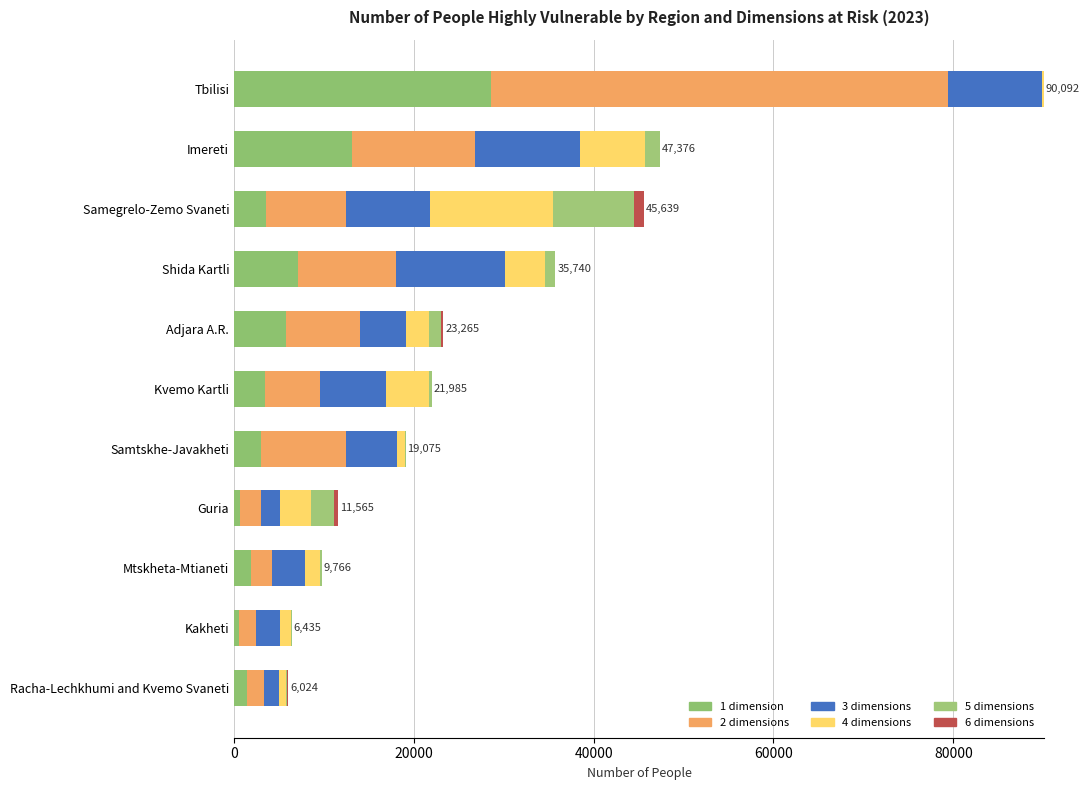

Reading left to right, what are all the values shown in this chart?

1 dimension: 1397.7	555.3	1853.4	631.9	2960.1	3449.1	5746.0	7053.8	3505.8	13060.3	28552.5
2 dimensions: 1981.4	1925.8	2374.3	2365.2	9497.2	6094.9	8252.5	10963.2	8983.6	13741.8	50876.6
3 dimensions: 1621.3	2593.4	3657.3	2105.0	5687.3	7320.3	5136.0	12152.6	9277.9	11644.8	10496.0
4 dimensions: 718.6	1306.0	1631.3	3468.7	836.3	4820.7	2584.4	4392.5	13656.5	7314.8	167.1
5 dimensions: 219.6	54.5	249.8	2510.8	94.3	300.1	1322.2	1152.0	9083.0	1614.2	0.0
6 dimensions: 85.9	0.0	0.0	483.8	0.0	0.0	224.2	25.6	1131.9	0.0	0.0